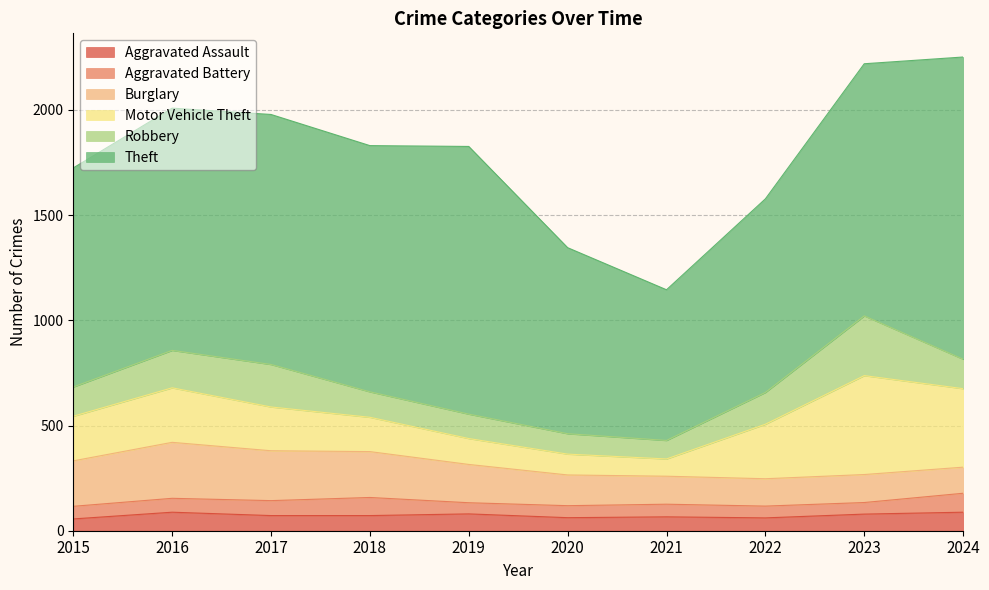

Count the number of categories in the chart.

10